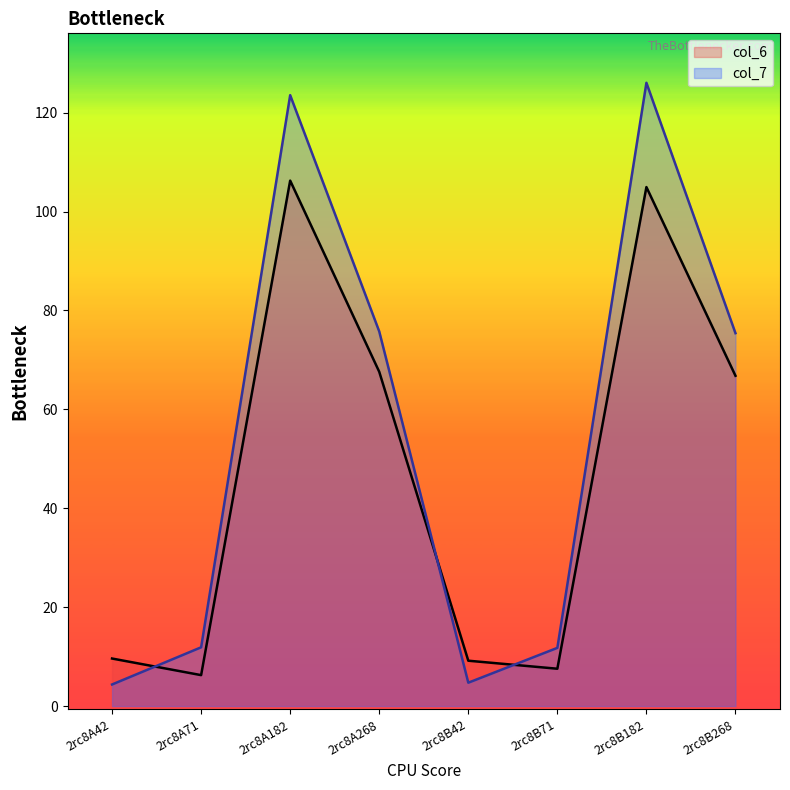

Rank the categories by col_7 value from highest to lowest.

2rc8B182, 2rc8A182, 2rc8A268, 2rc8B268, 2rc8A71, 2rc8B71, 2rc8B42, 2rc8A42